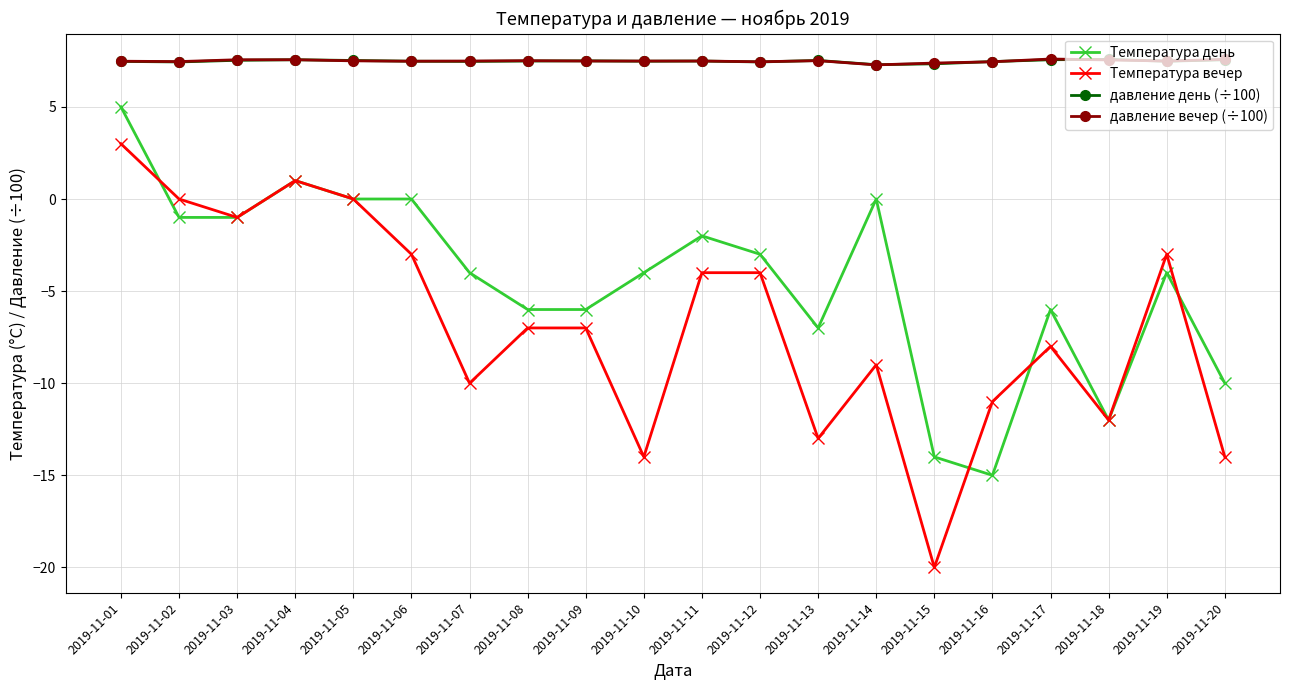

What is the value of the Температура вечер point at the 18th from the left?

-12.0